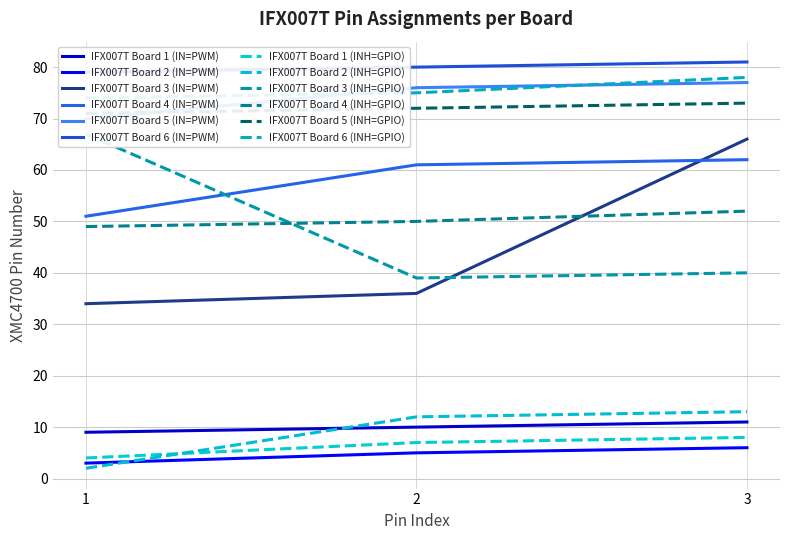

At which label does IFX007T Board 2 (IN=PWM) first exceed 5?

3